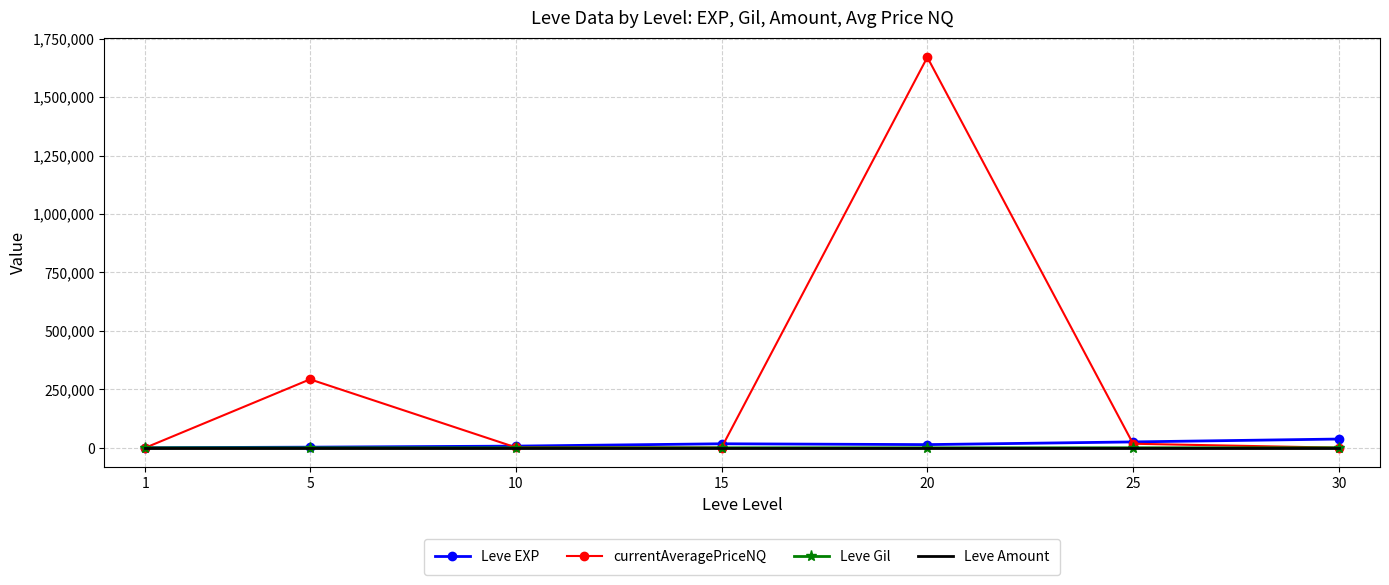

At which label does Leve EXP first exceed 13876?

15